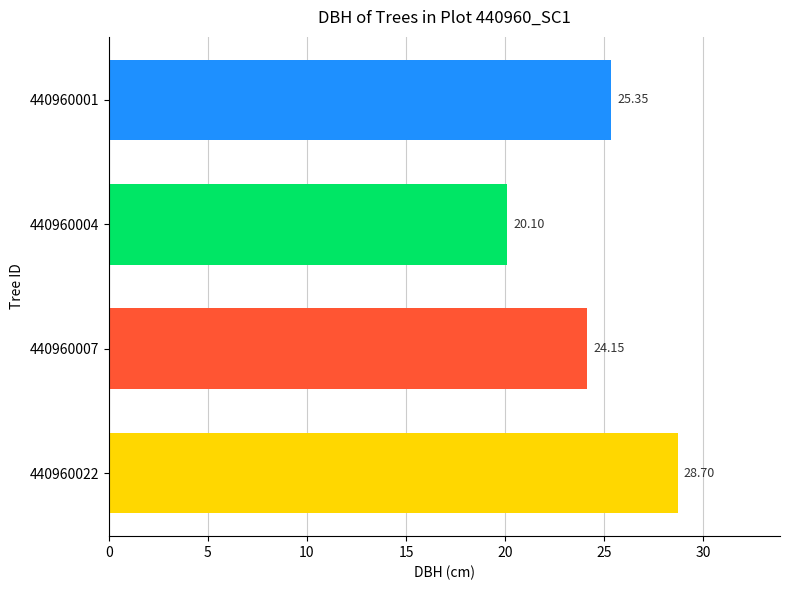

What is the average value?

24.6